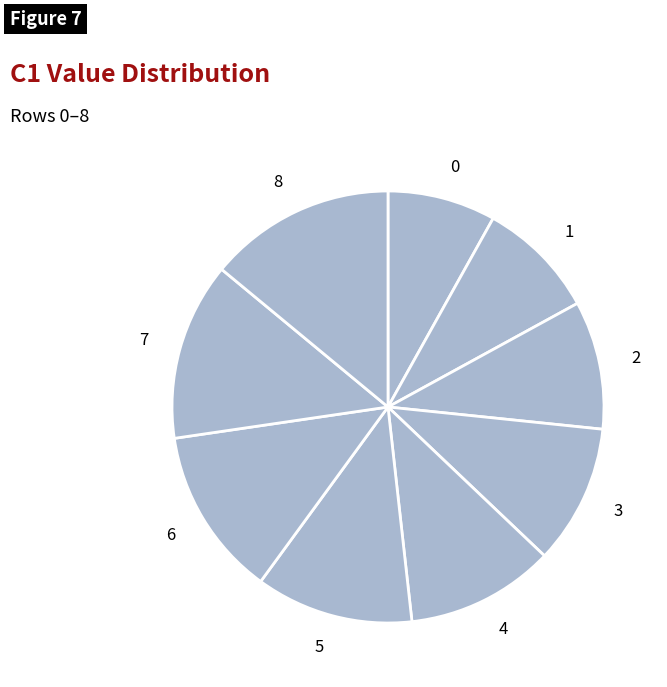

Between 3 and 0, which is larger?

3